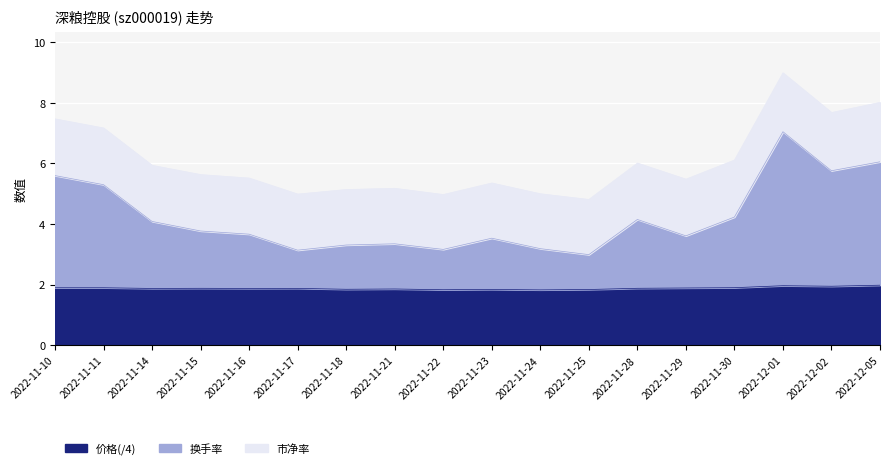

What is the value of the 市净率 point at the 13th from the left?

1.9